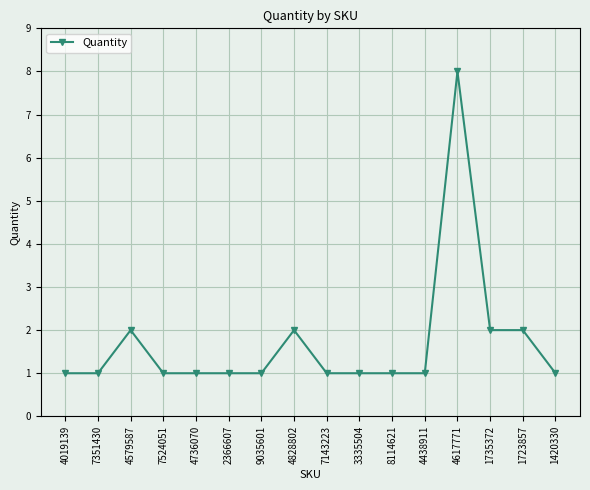

Reading left to right, what are all the values shown in this chart?

1	1	2	1	1	1	1	2	1	1	1	1	8	2	2	1